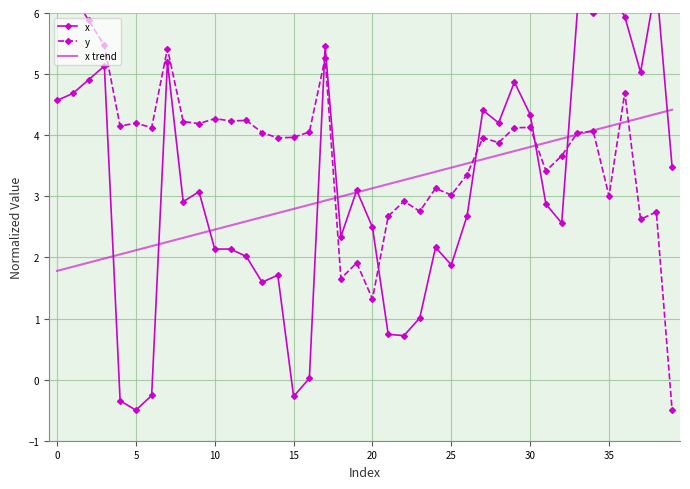

How many data points in y are less than 4?

19